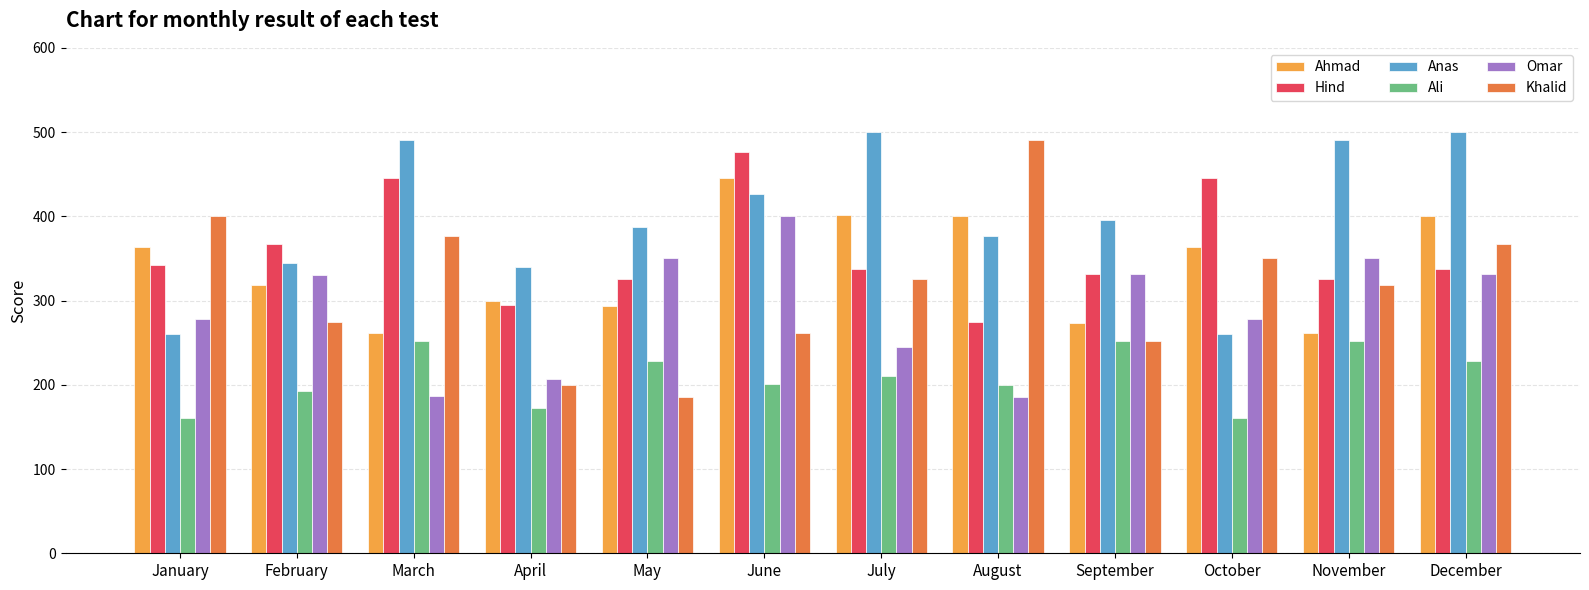

At which category is the sum across all series the highest?

June